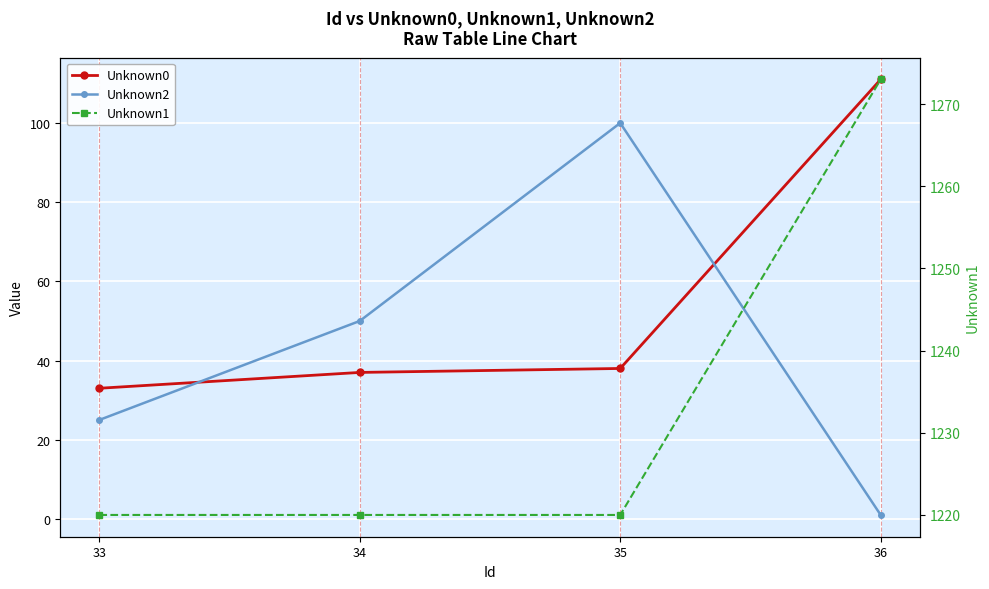

How many values in the Unknown0 series exceed 38?

1